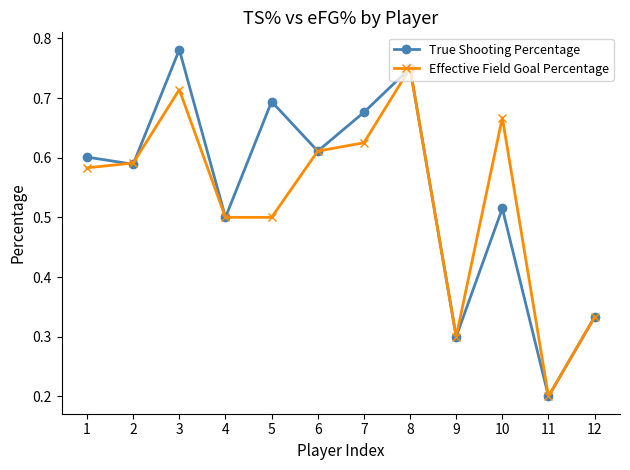

Is it true that True Shooting Percentage equals 0.7 at 7?

True